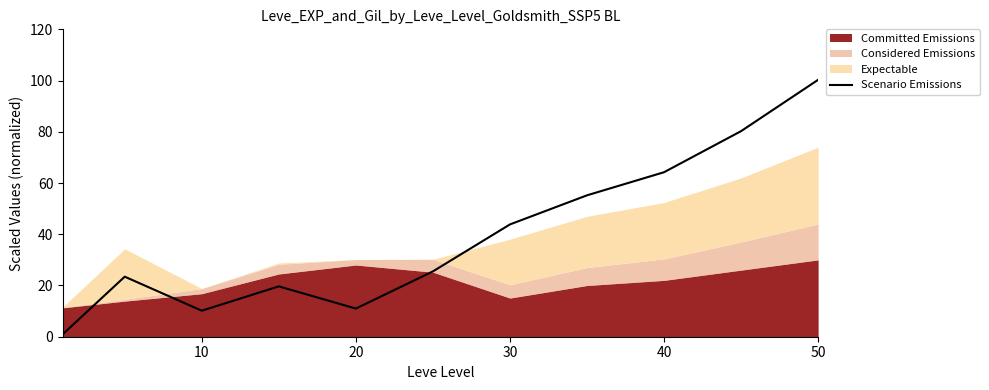

The value of Scenario Emissions at 50 is 100.3. True or false?

True